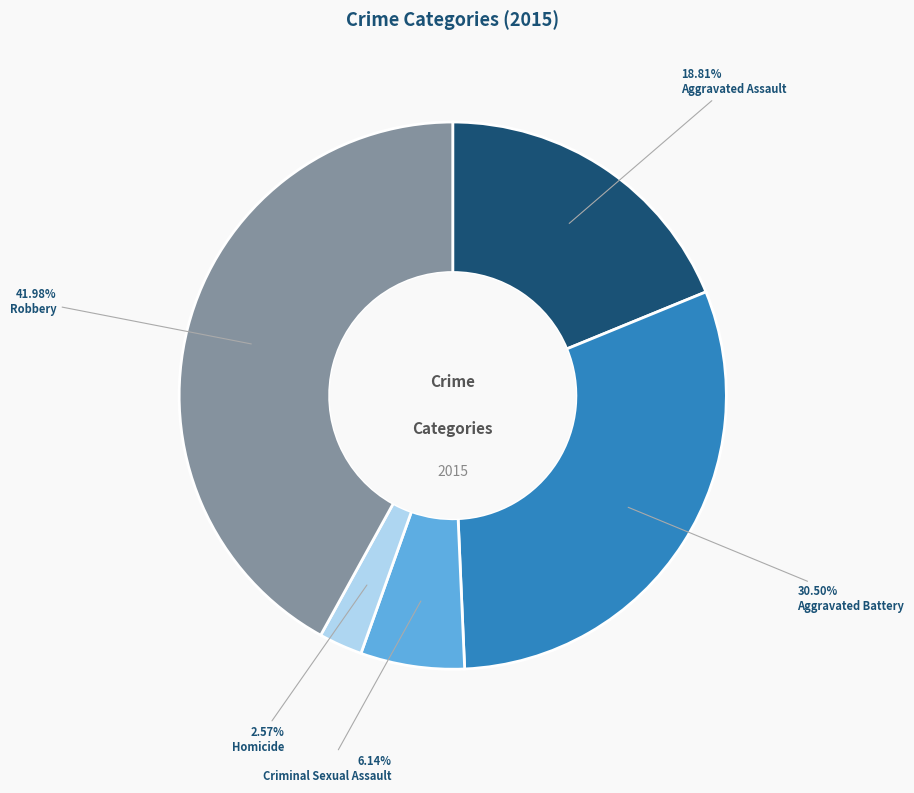

How many segments does this pie chart have?

5